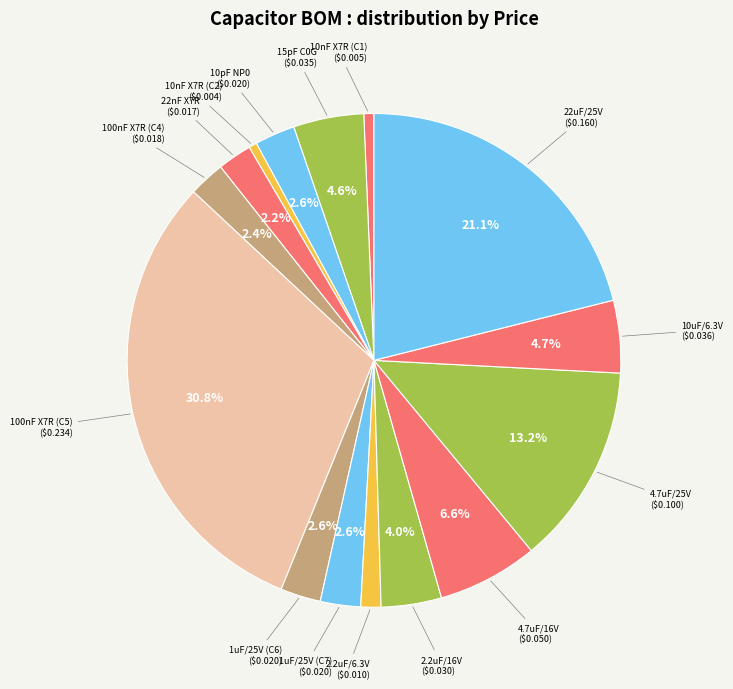

Count the number of slices in the pie.

15